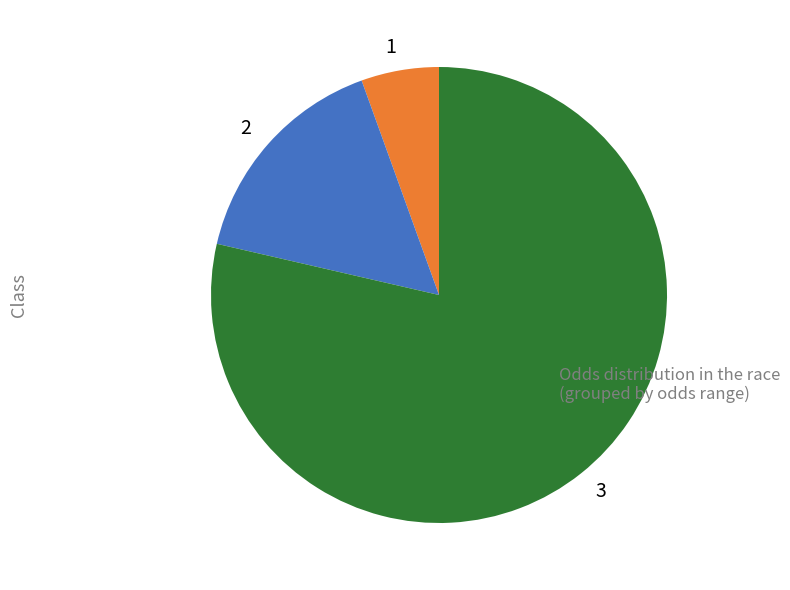

Approximately how many times larger is the value at 2 compared to 1?

2.9